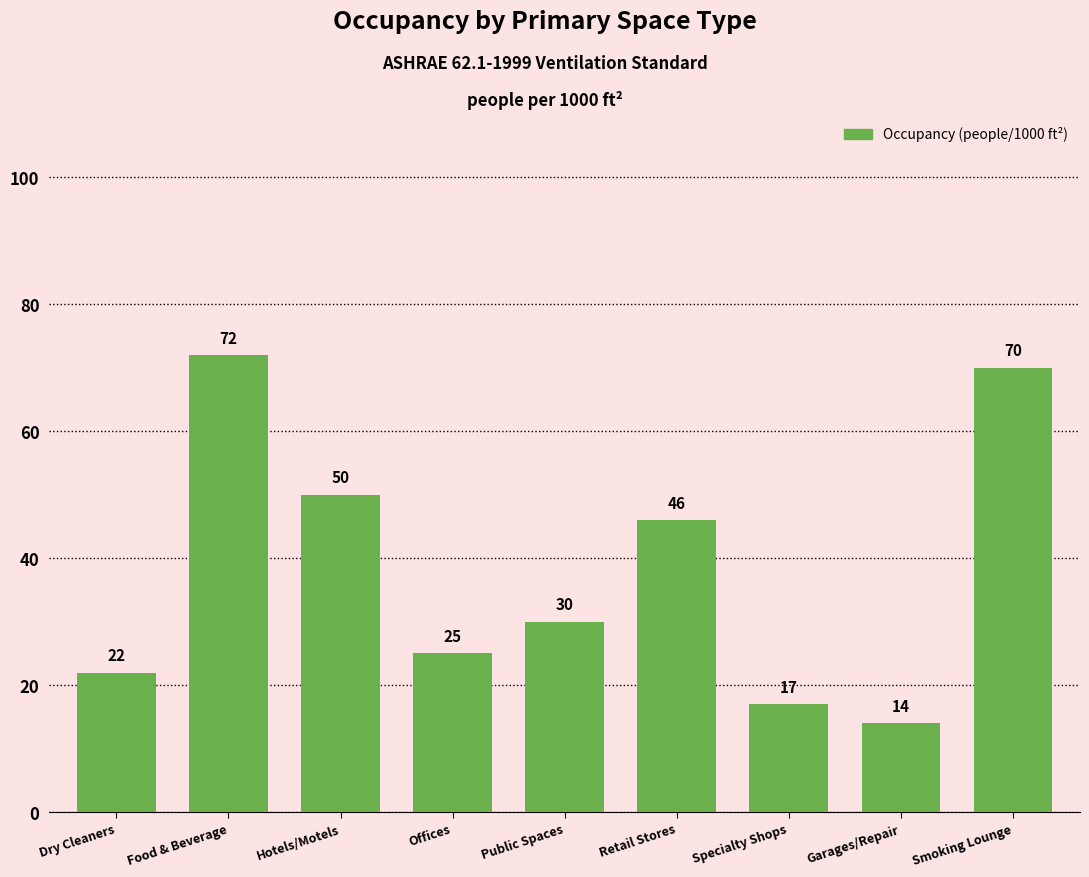

At which category does the chart reach its peak across all series?

Food & Beverage